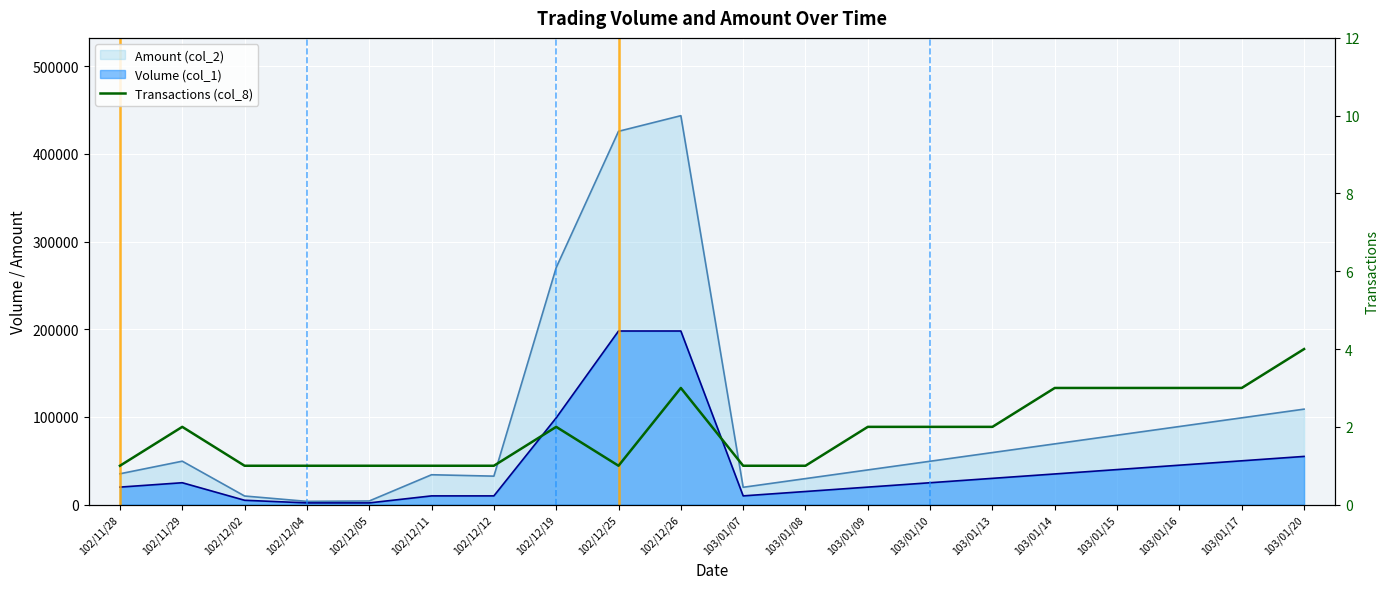

At which label is the value closest to 2?

102/11/29